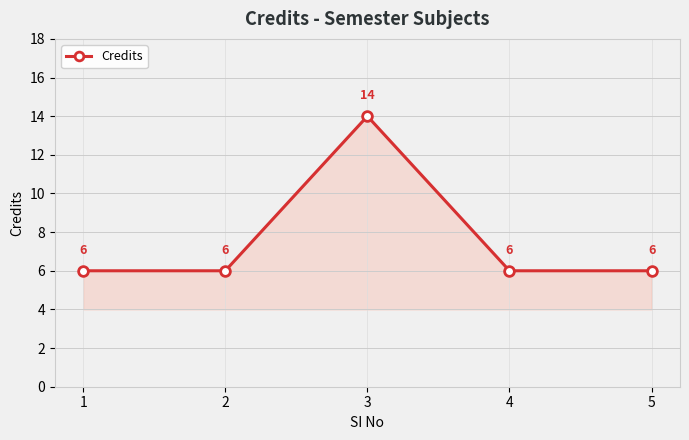

True or false: there are more than 2 points higher than both neighbors.

False